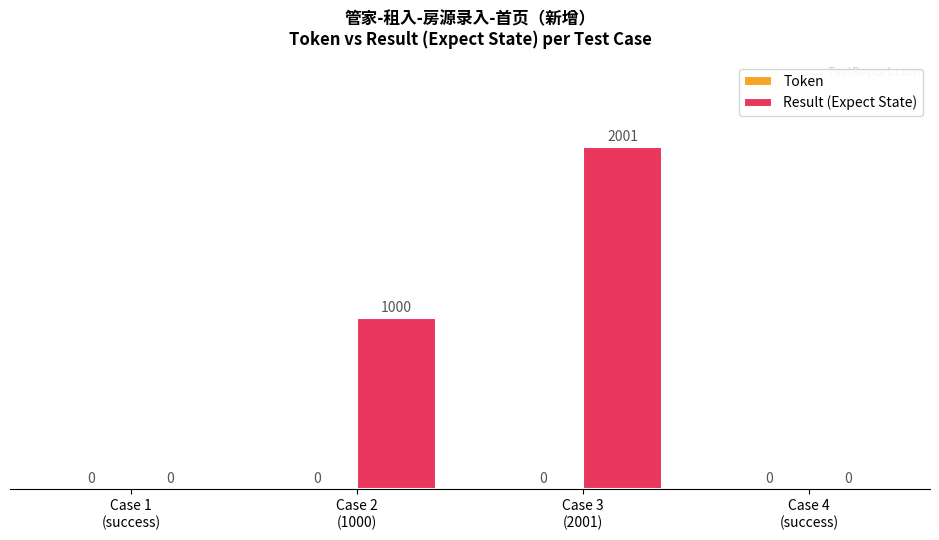

How many data points does each series have?

4